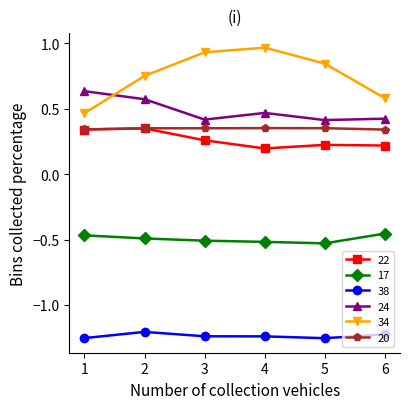

Rank the series at 5 from highest to lowest value.

34, 24, 20, 22, 17, 38